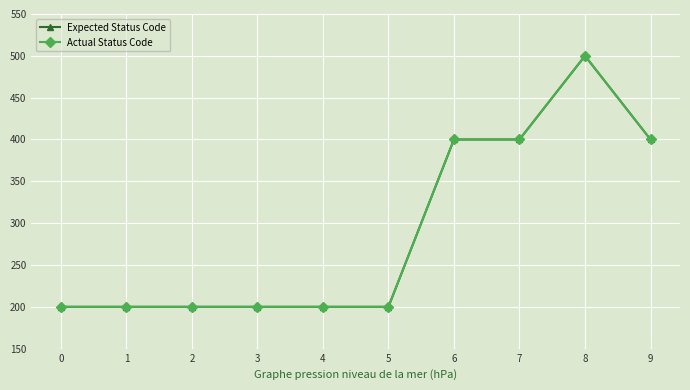

True or false: Expected Status Code has a value of 200 at 0.

True